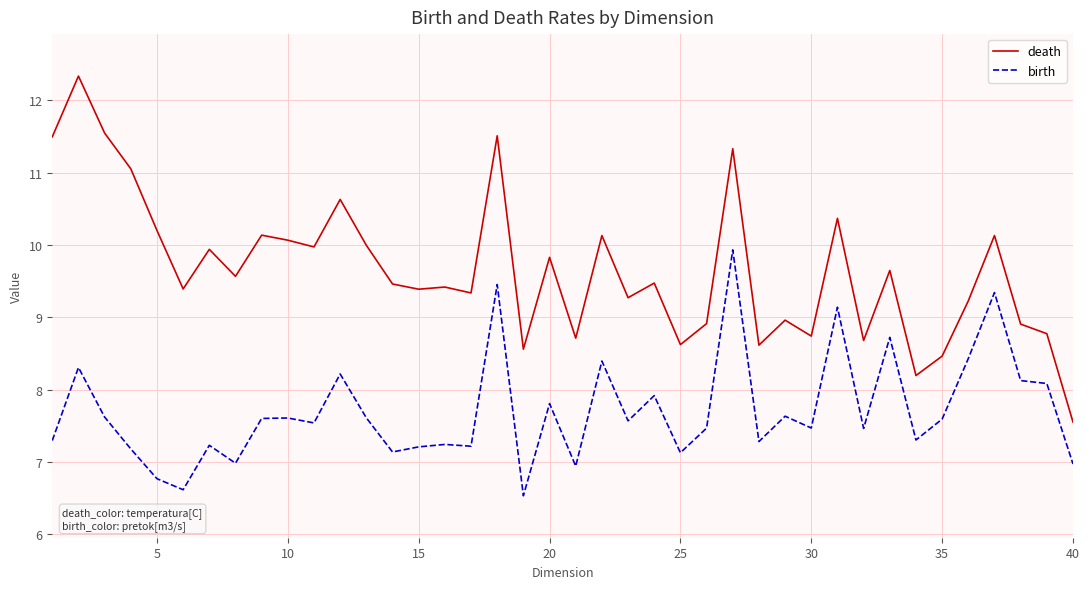

What is the lowest value of the death series?

7.6